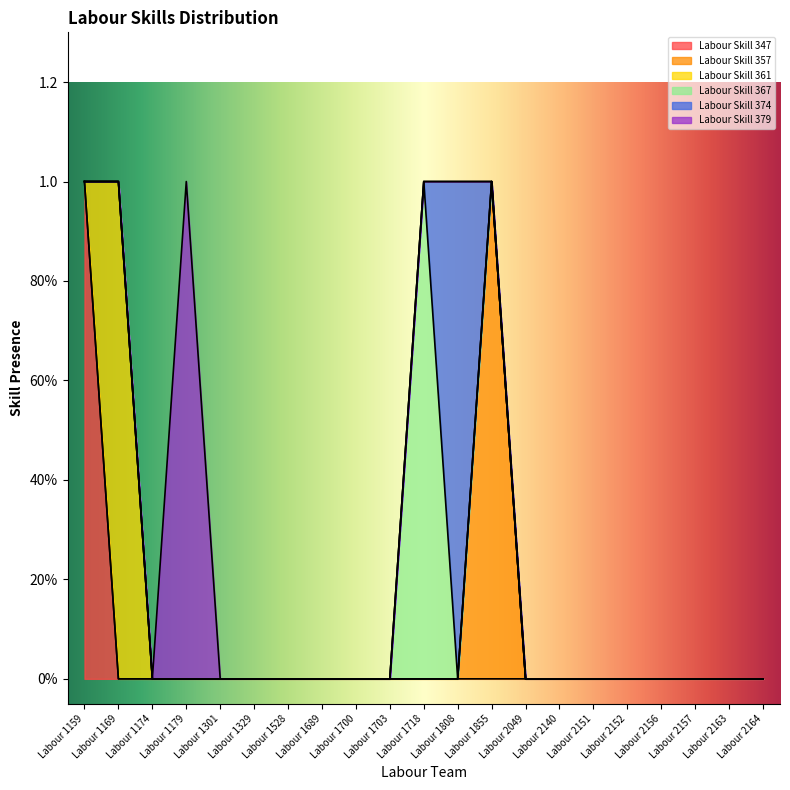

Which series has the largest total across all categories?

Labour Skill 347